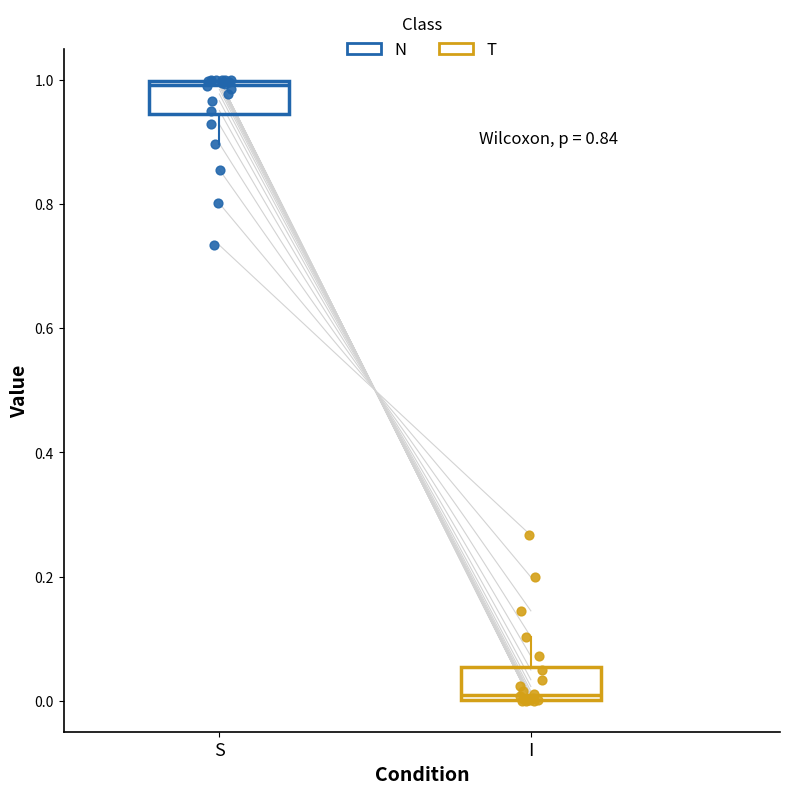

Reading left to right, transcribe this box plot: for each box, give where its median line is, the range the box spans, and where its two whiskers end, as read against the y-axis. The values are not printed on the chart, so give them approximately, as read against the axis.

S: median 1.00 (just below the box's upper edge), box 0.94 to 1.00, whiskers 0.90 to 1.00
I: median 0.00 (just above the box's lower edge), box 0.00 to 0.06, whiskers 0.00 to 0.10